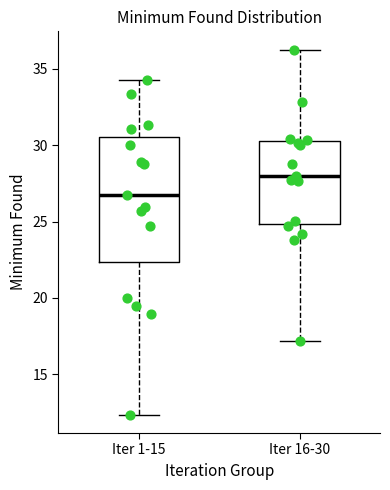

Reading left to right, transcribe this box plot: for each box, give where its median line is, the range the box spans, and where its two whiskers end, as read against the y-axis. The values are not printed on the chart, so give them approximately, as read against the axis.

Iter 1-15: median 27.0, box 22.5 to 30.5, whiskers 12.5 to 34.5
Iter 16-30: median 28.0, box 25.0 to 30.5, whiskers 17.0 to 36.5